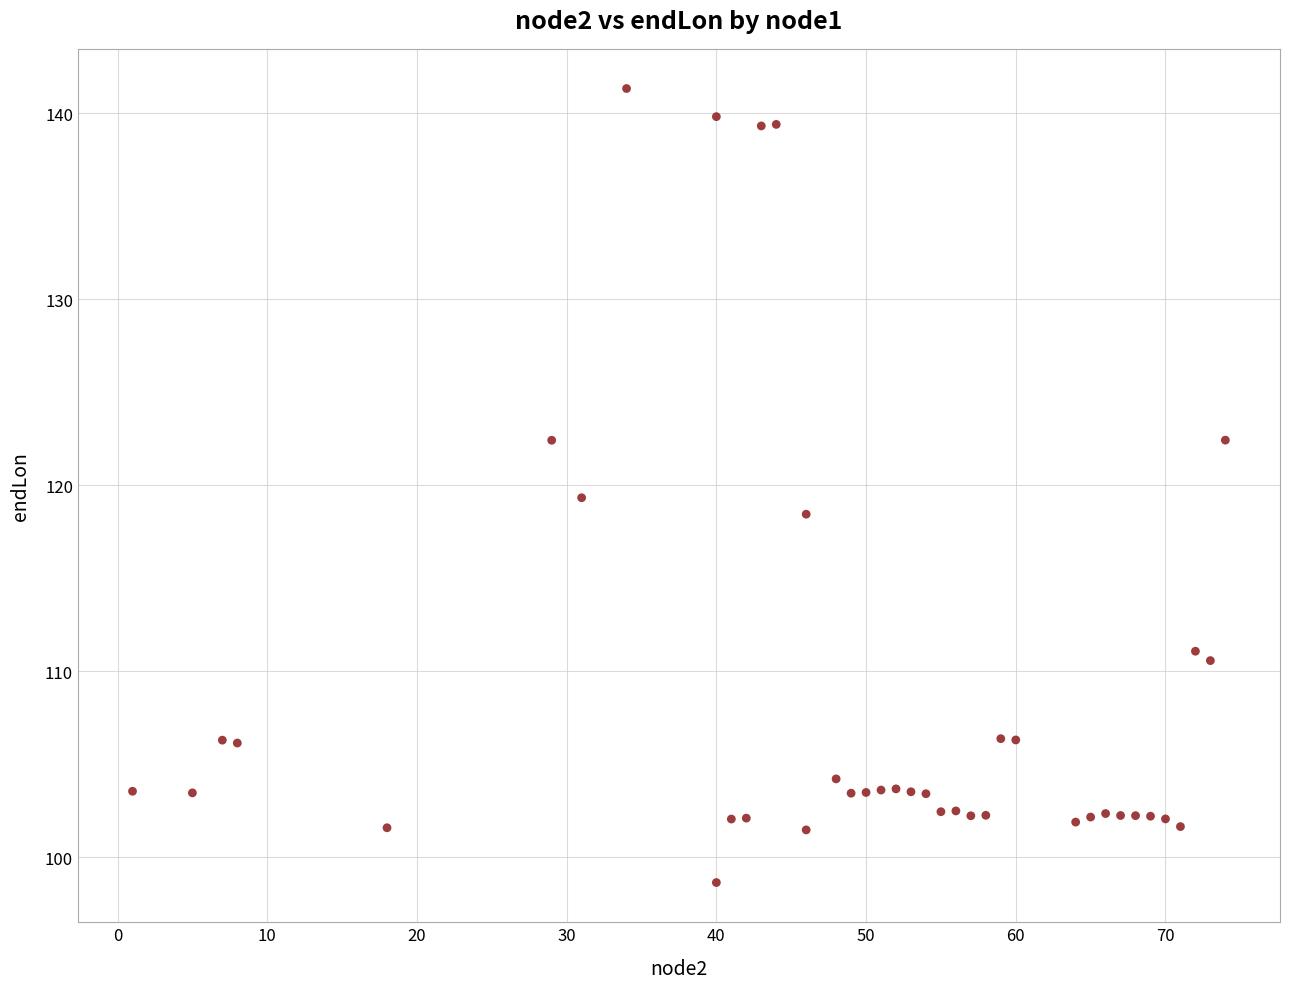

What is the range of X values (max minus min)?

73.0